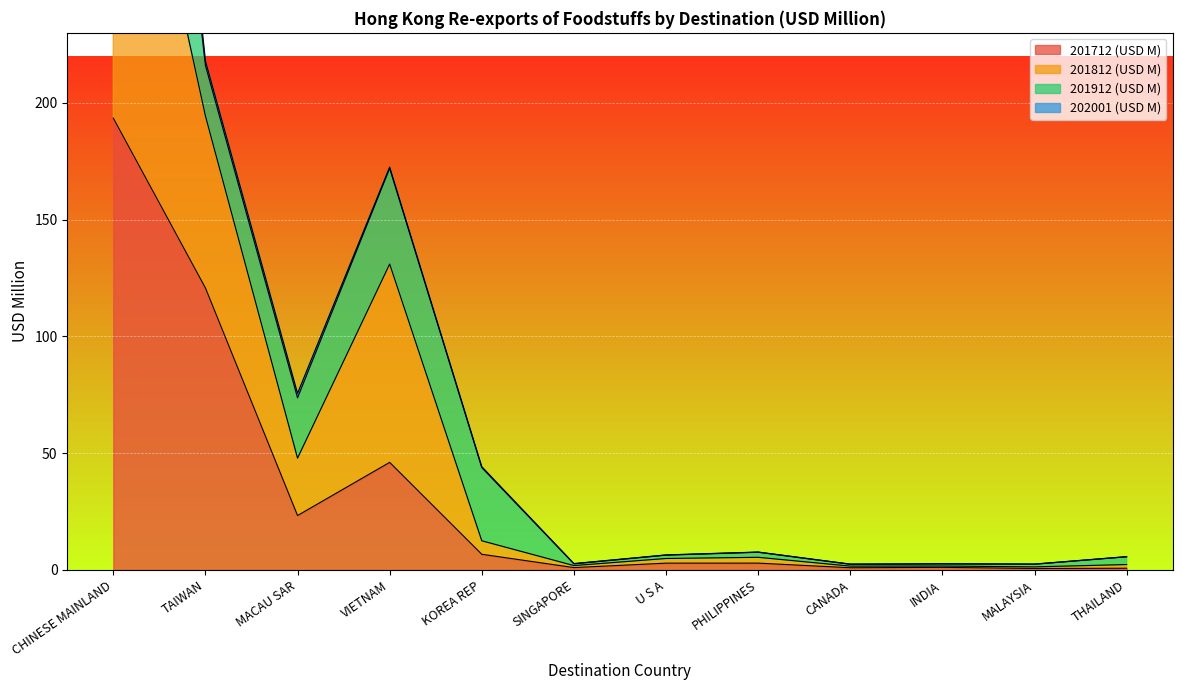

Where is 201712 (USD M) nearest to the value 97?

TAIWAN